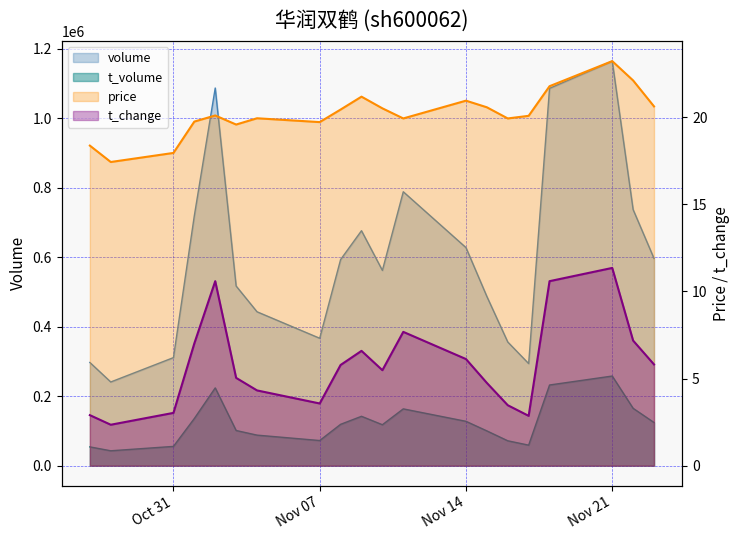

In volume, how many points are lower than both neighbors (excluding endpoints)?

4